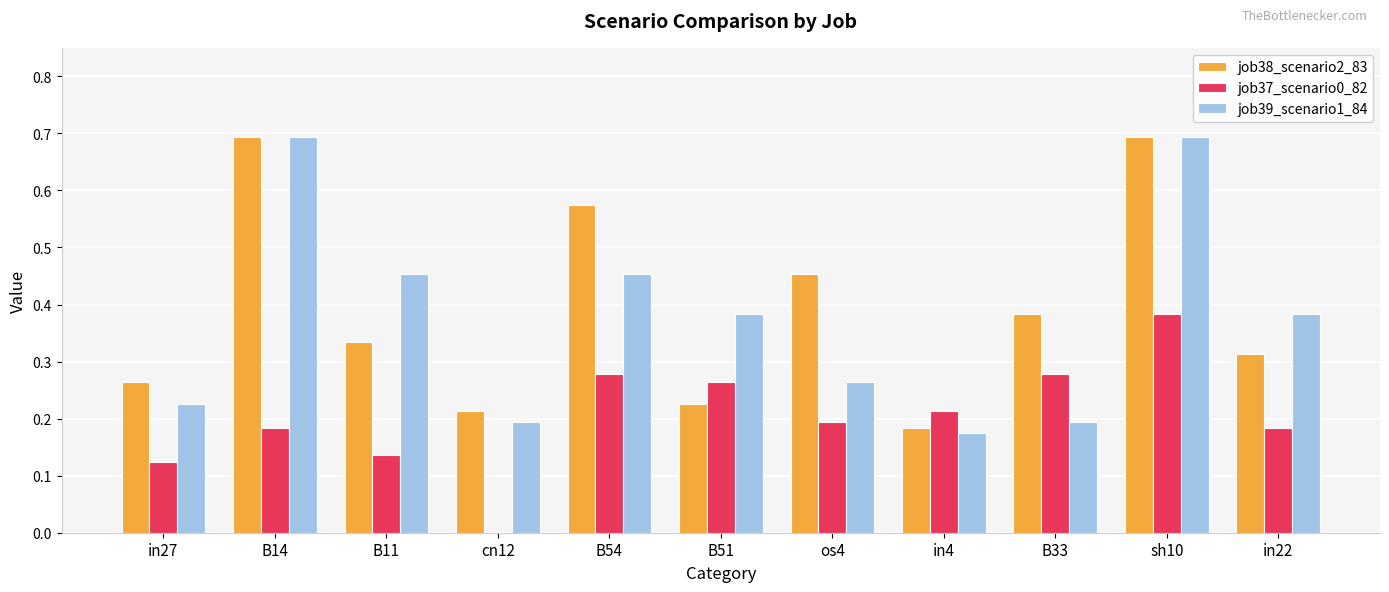

How many job38_scenario2_83 values are between 0 and 1?

11